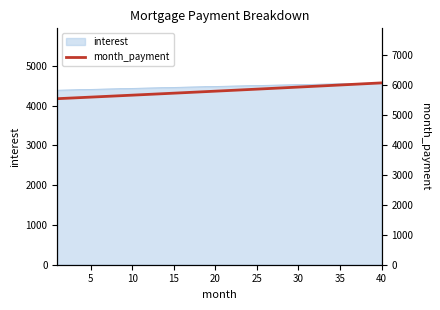

What is the sum of all values?

231774.7